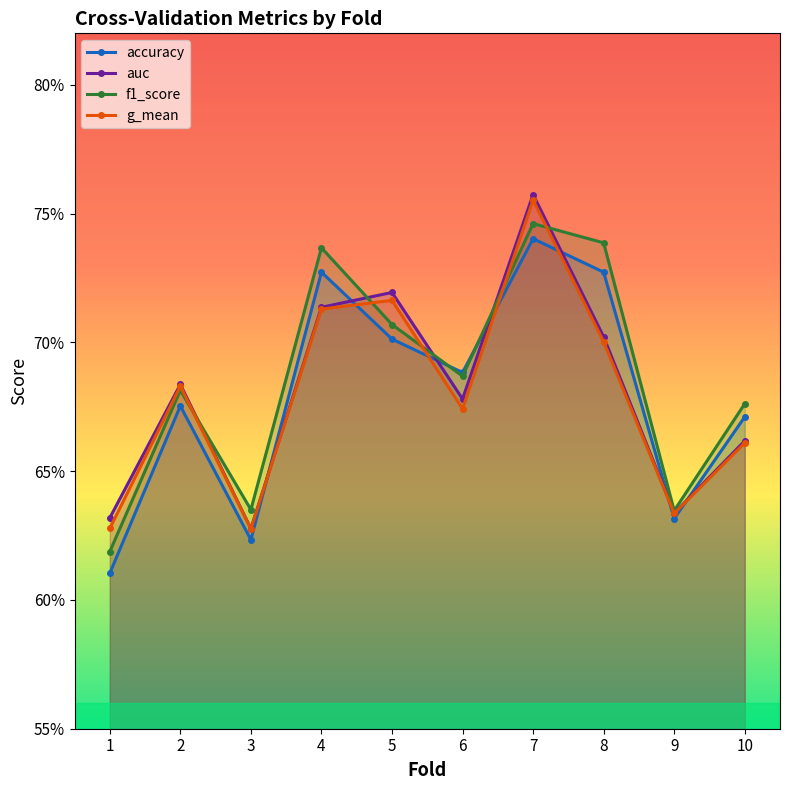

True or false: g_mean and accuracy intersect in this chart.

True